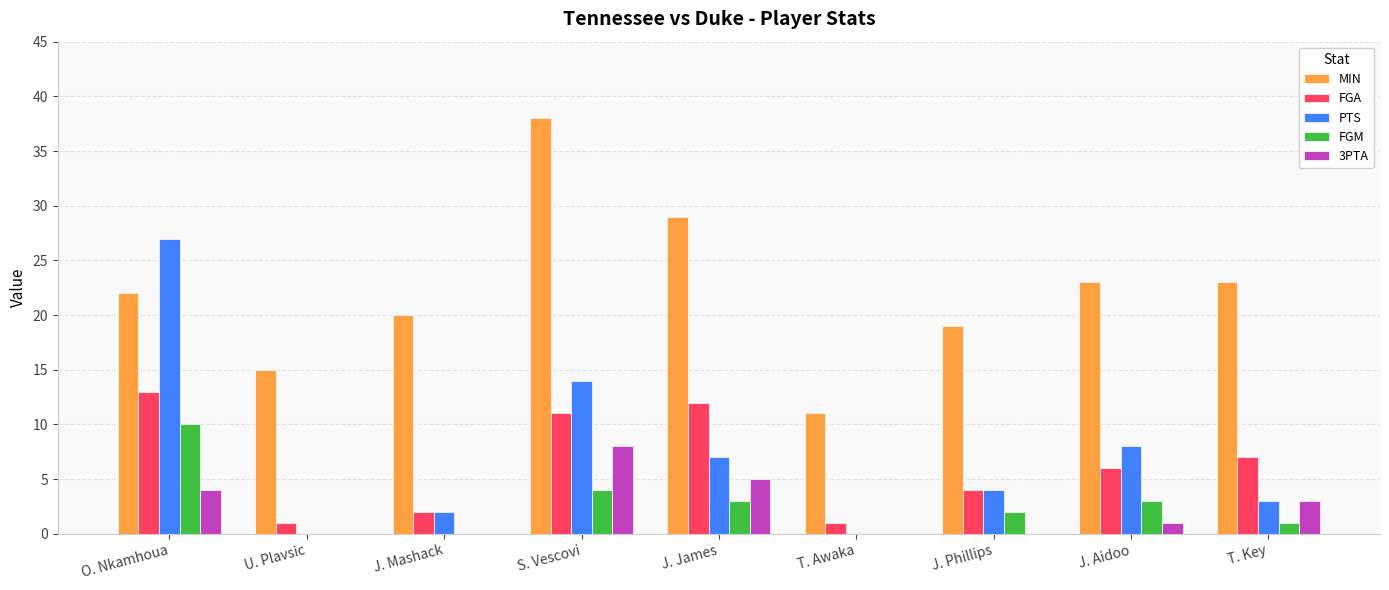

Does the chart contain stacked bars?

No